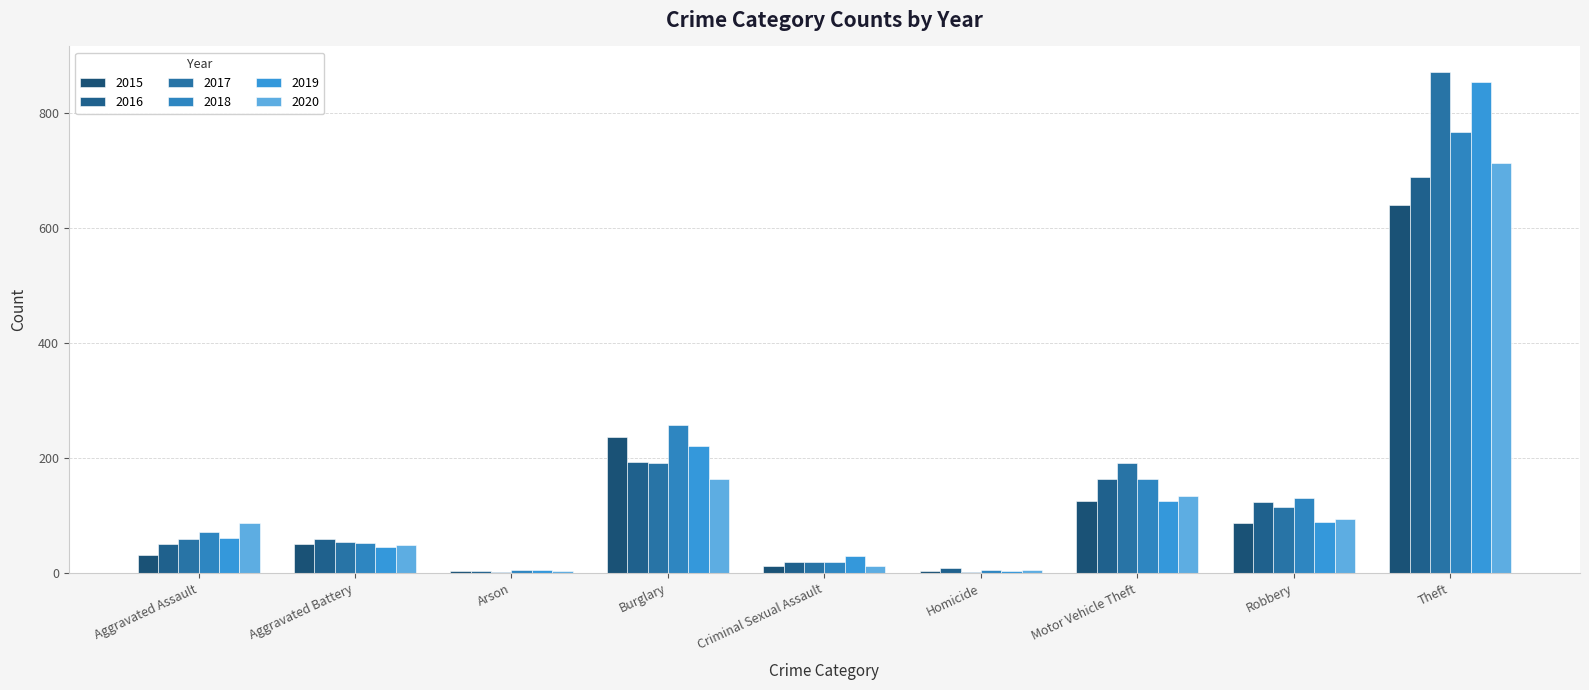

Count the number of categories in the chart.

9